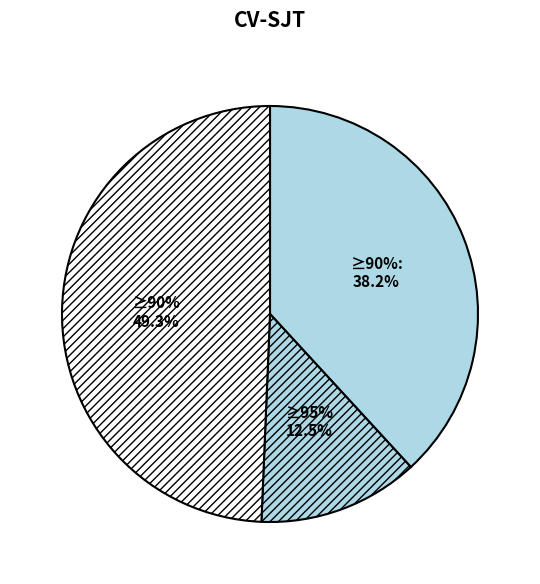

Does any single category account for the majority?

No